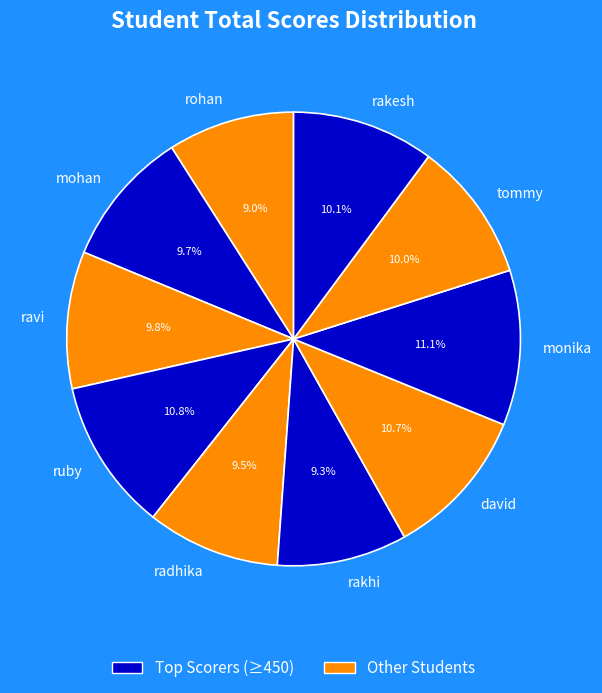

To the nearest percent, what is the average slice percentage?

10%